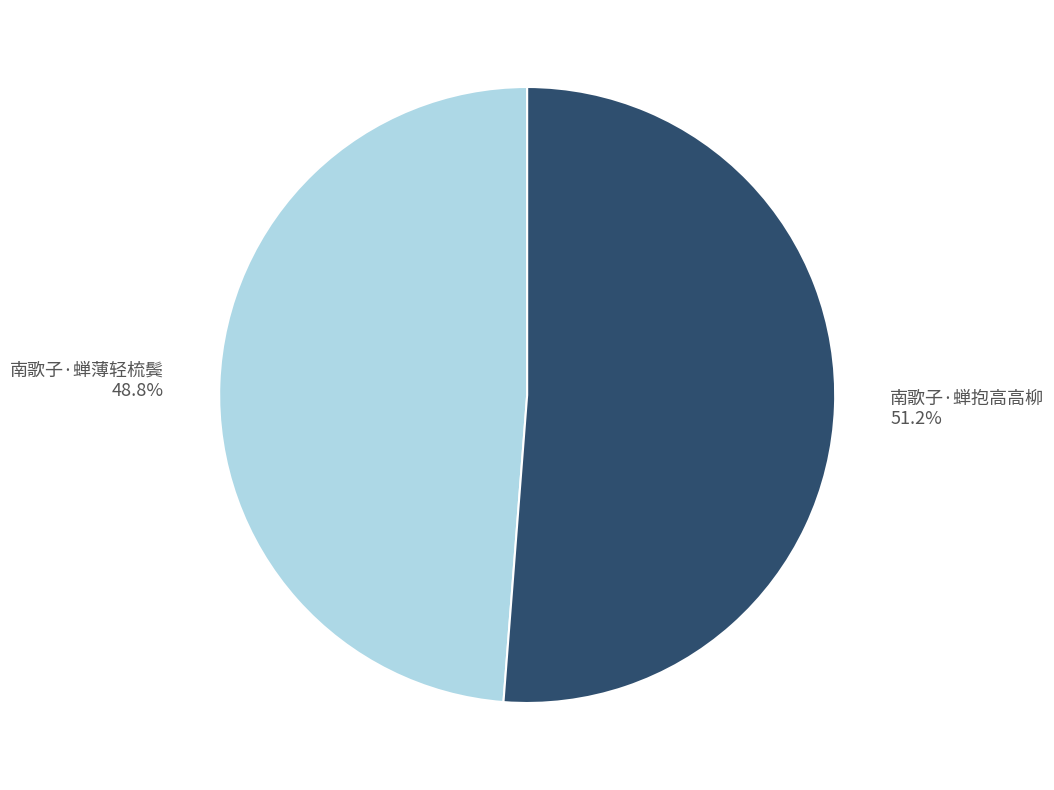

How many slices are in this pie chart?

2